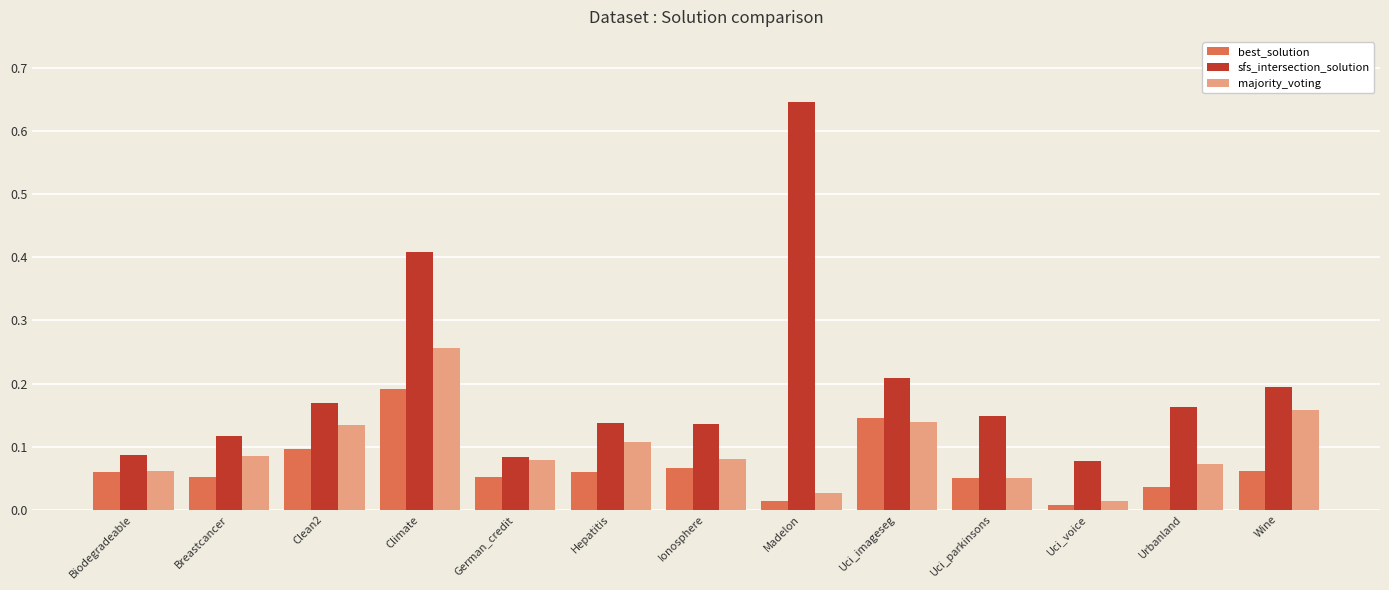

What are all the series names shown in the legend?

best_solution, sfs_intersection_solution, majority_voting